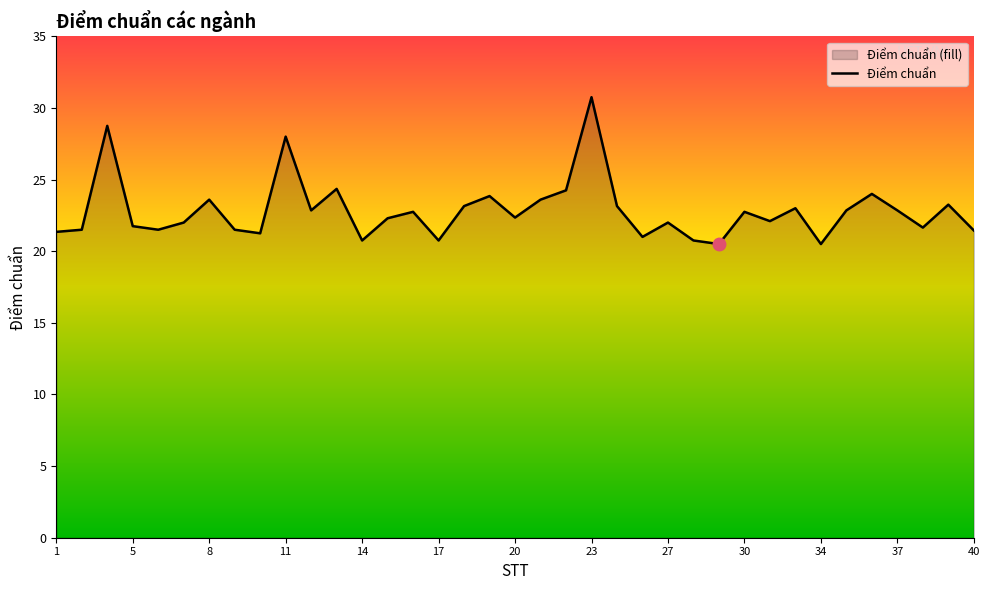

Rank the categories by value from lowest to highest.

29, 34, 14, 17, 28, 26, 10, 1, 40, 2, 6, 9, 38, 5, 7, 27, 31, 15, 20, 16, 30, 12, 35, 37, 32, 18, 25, 39, 8, 21, 19, 36, 22, 13, 11, 3, 23